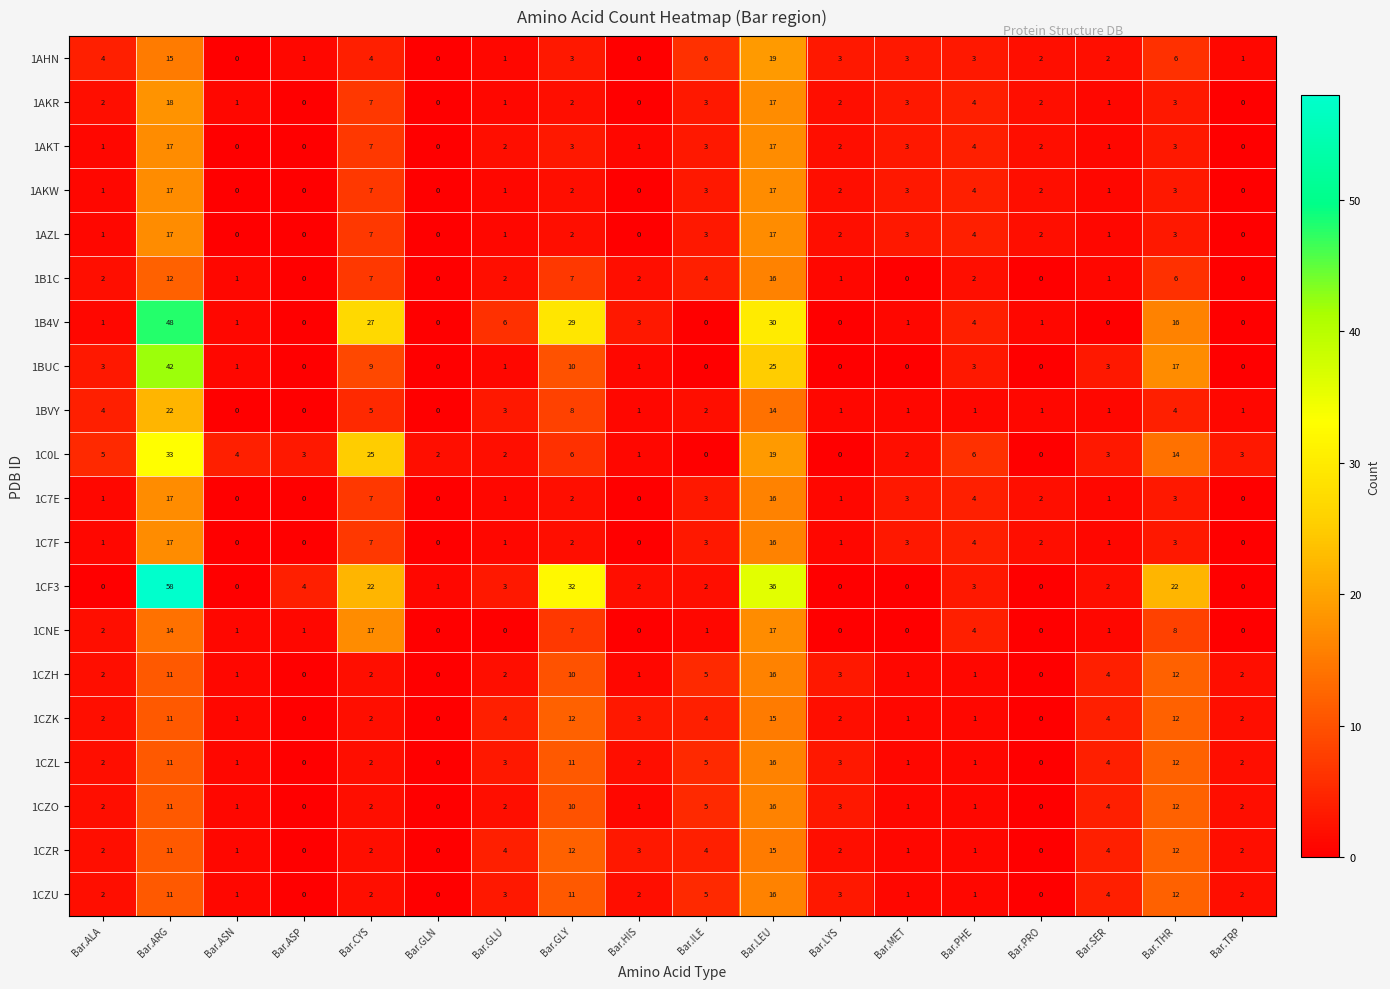

At which category is the sum across all series the highest?

Bar.ARG